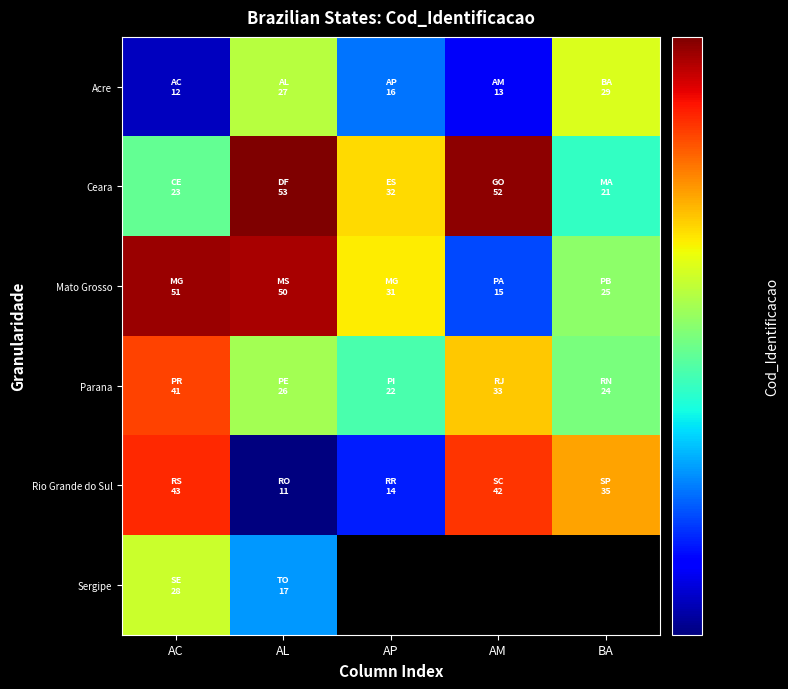

Rank the categories by Mato Grosso value from highest to lowest.

AC, AL, AP, BA, AM